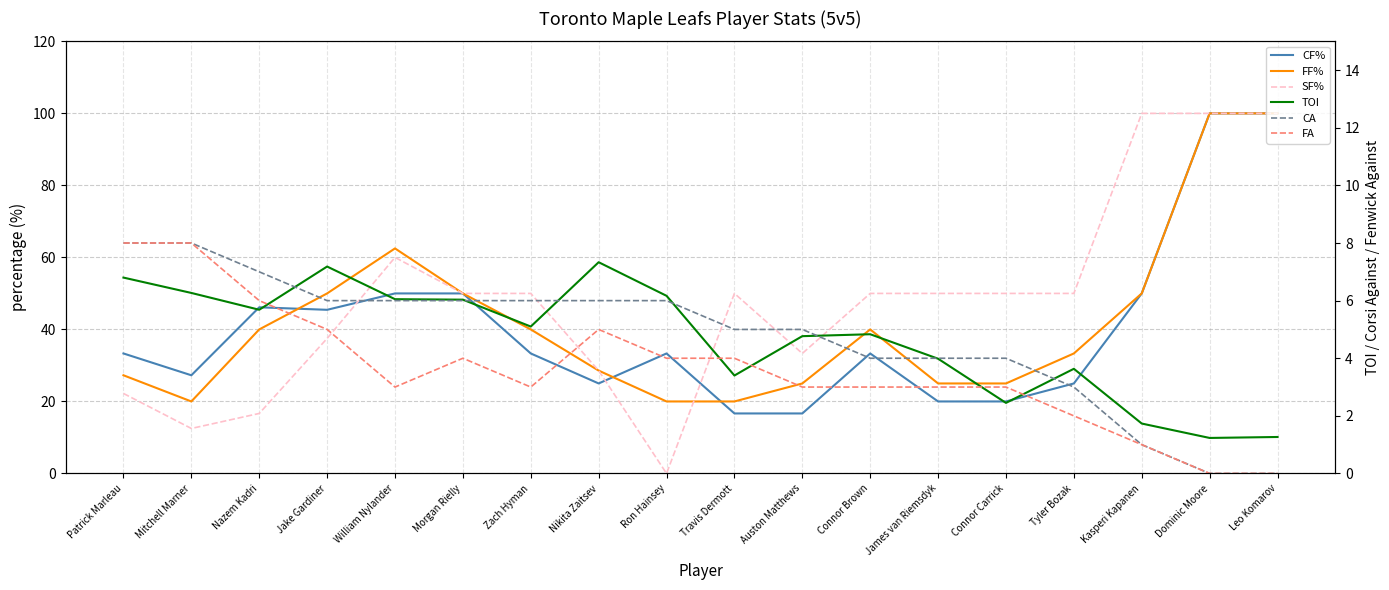

Reading left to right, transcribe all the data shown in this chart.

CF%: 33.3	27.3	46.1	45.5	50.0	50.0	33.3	25.0	33.3	16.7	16.7	33.3	20.0	20.0	25.0	50.0	100.0	100.0
FF%: 27.3	20.0	40.0	50.0	62.5	50.0	40.0	28.6	20.0	20.0	25.0	40.0	25.0	25.0	33.3	50.0	100.0	100.0
SF%: 22.2	12.5	16.7	37.5	60.0	50.0	50.0	28.6	0.0	50.0	33.3	50.0	50.0	50.0	50.0	100.0	100.0	100.0
TOI: 6.8	6.3	5.7	7.2	6.0	6.0	5.1	7.3	6.2	3.4	4.8	4.8	4.0	2.5	3.6	1.7	1.2	1.3
CA: 8.0	8.0	7.0	6.0	6.0	6.0	6.0	6.0	6.0	5.0	5.0	4.0	4.0	4.0	3.0	1.0	0.0	0.0
FA: 8.0	8.0	6.0	5.0	3.0	4.0	3.0	5.0	4.0	4.0	3.0	3.0	3.0	3.0	2.0	1.0	0.0	0.0